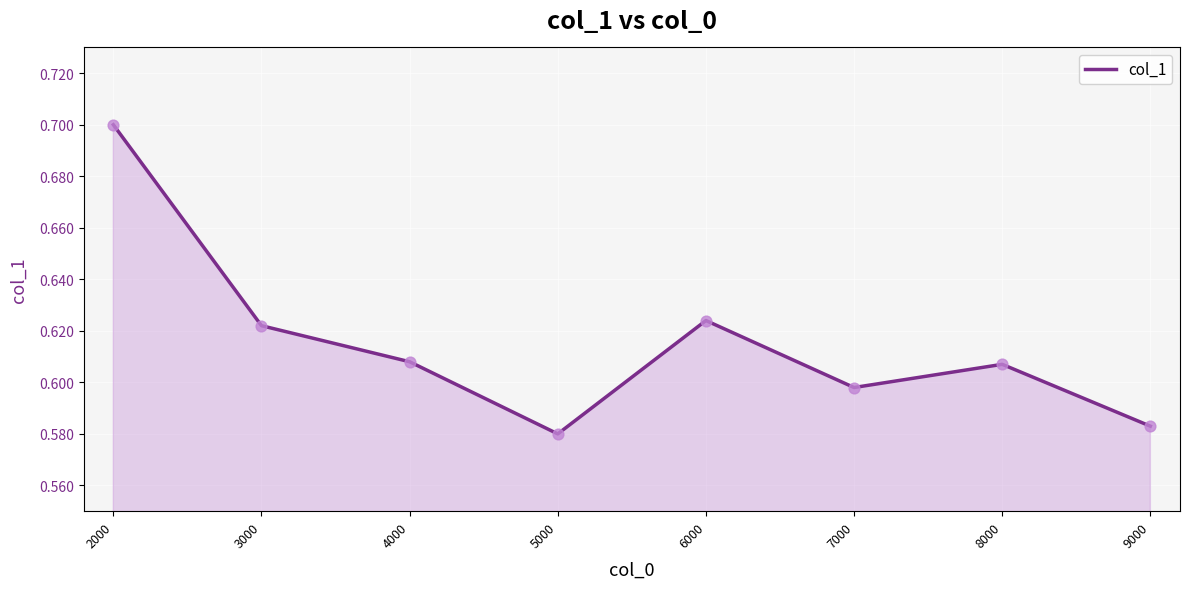

What is the change in value from 2000 to 4000?

-0.1